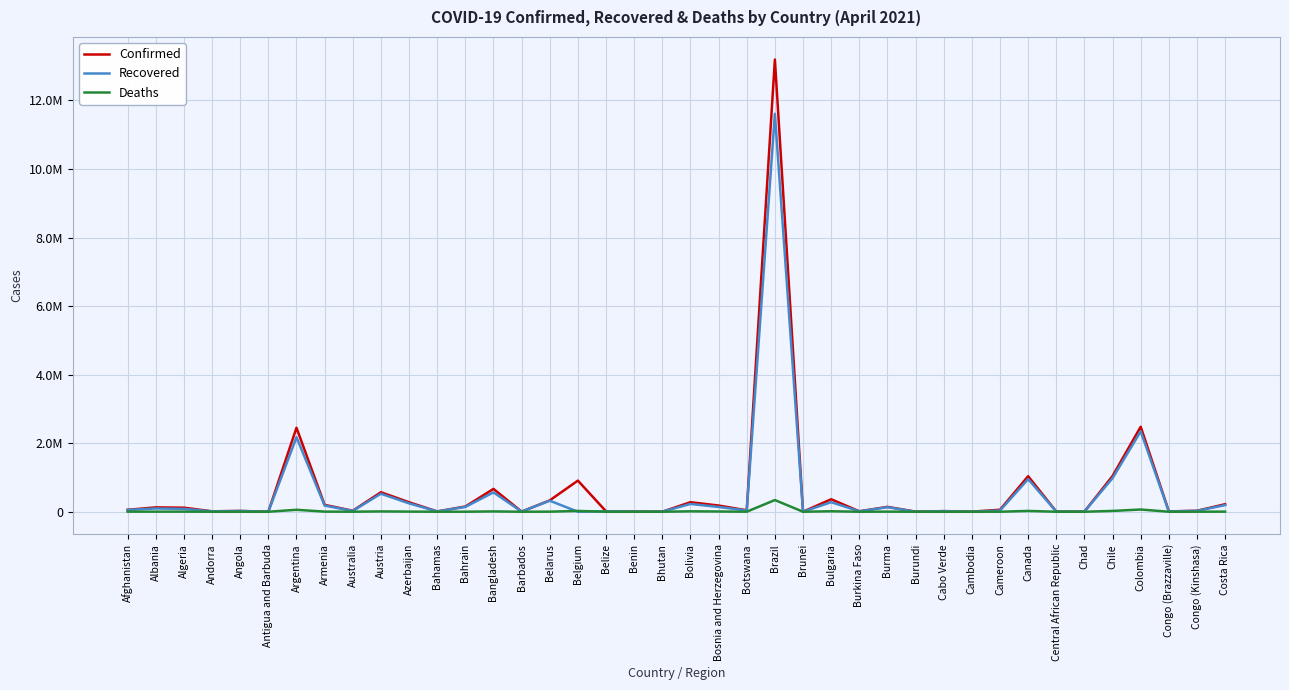

Does the chart have visible grid lines?

Yes